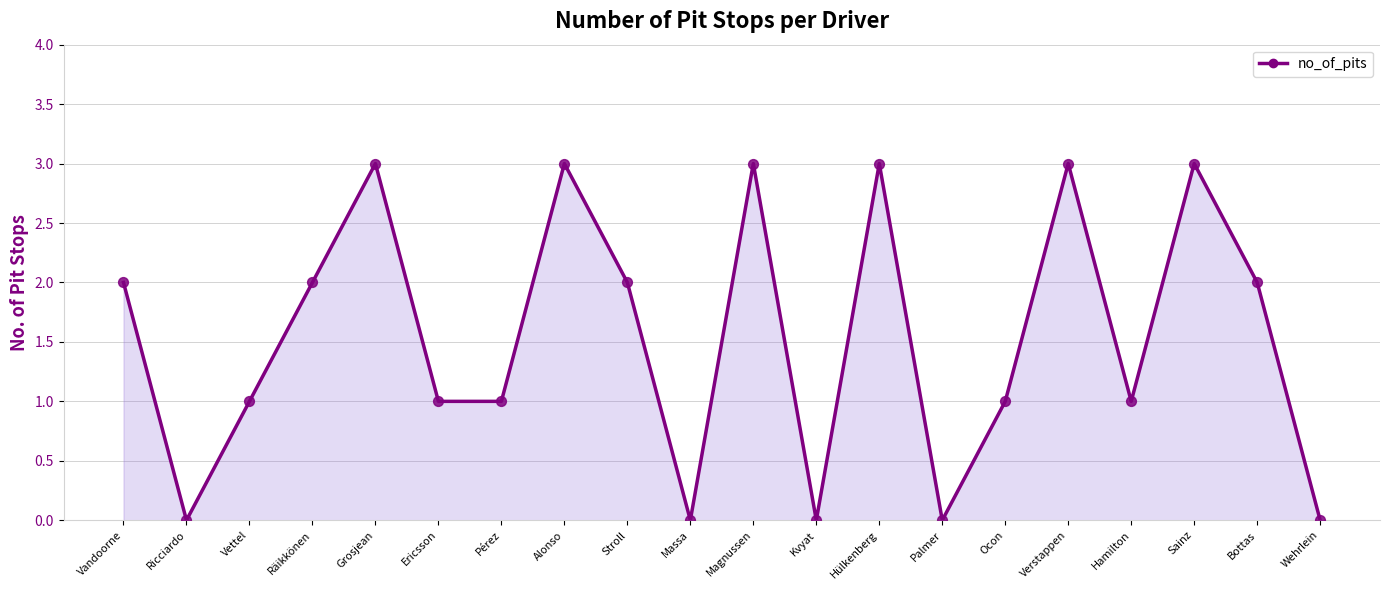

Which series contains the lowest Y value?

no_of_pits_line